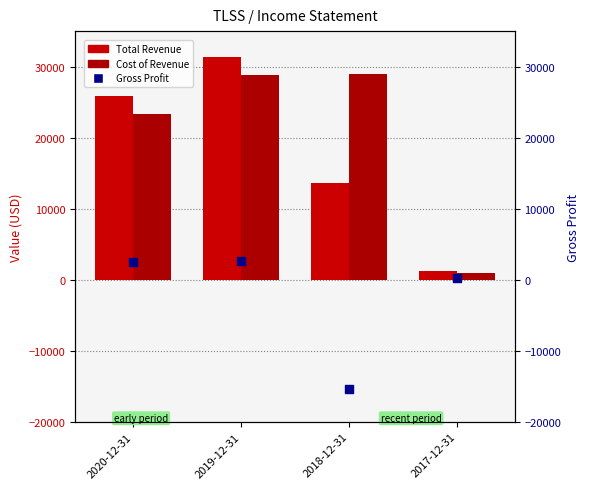

At how many categories does at least one series exceed 594?

4